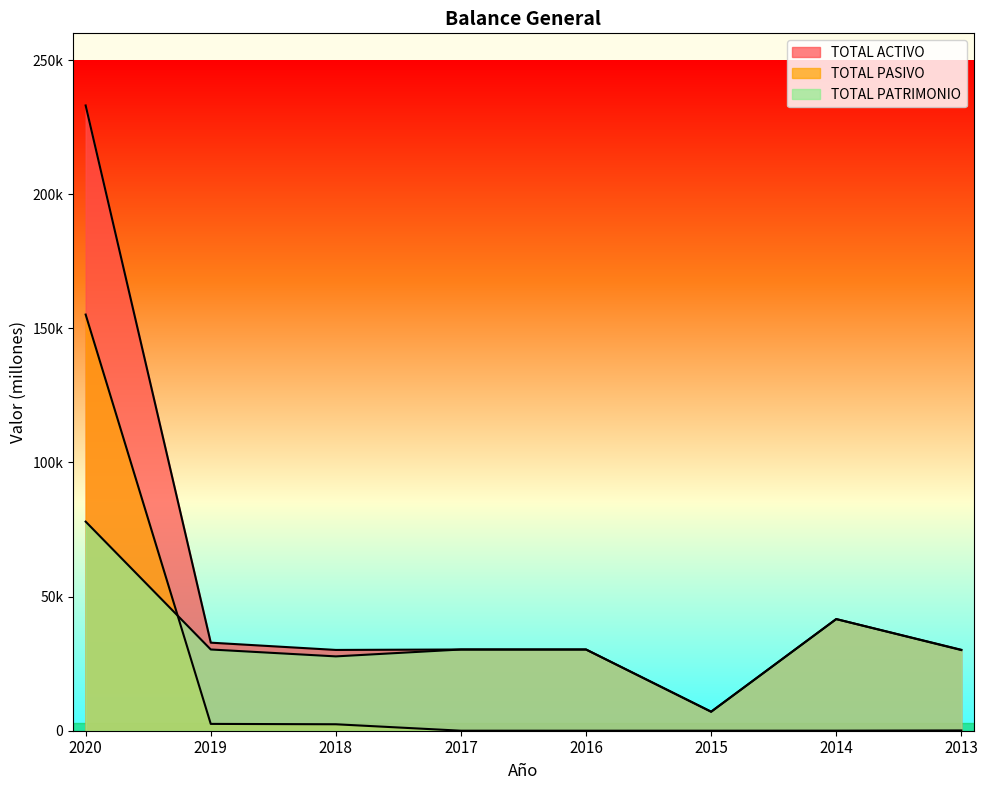

Which has a higher value, 2017 or 2019?

2019